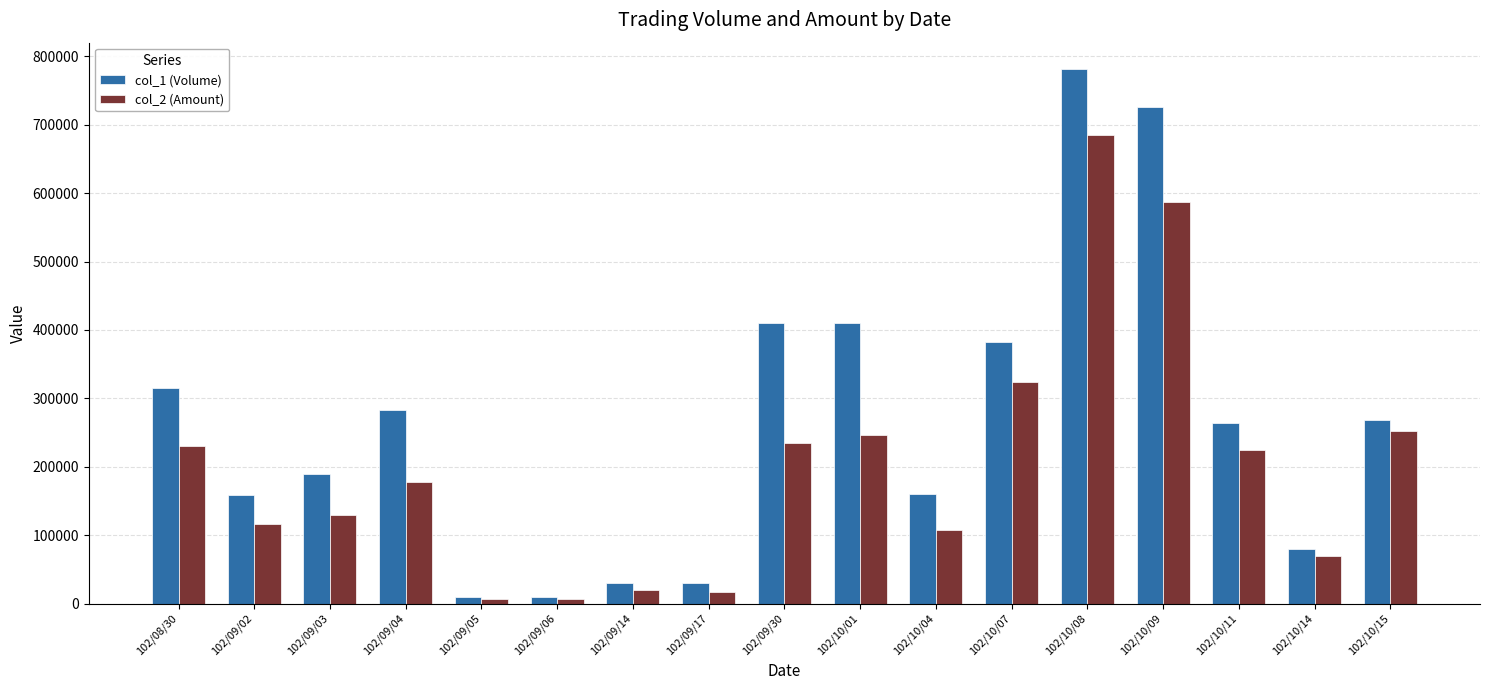

Which series changed the most between 102/10/01 and 102/10/04?

col_1 (Volume)